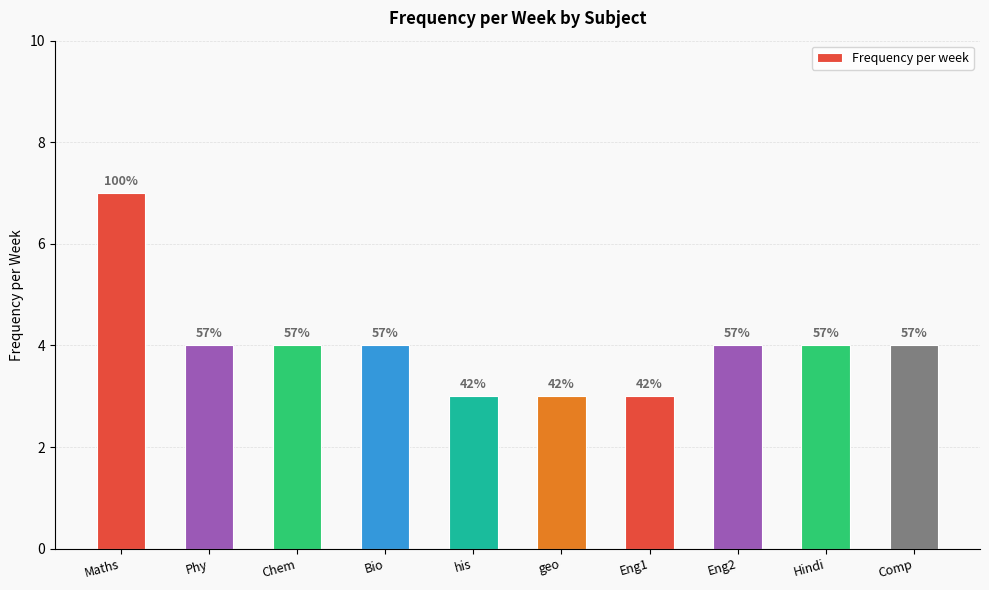

How many bars are there in total?

10